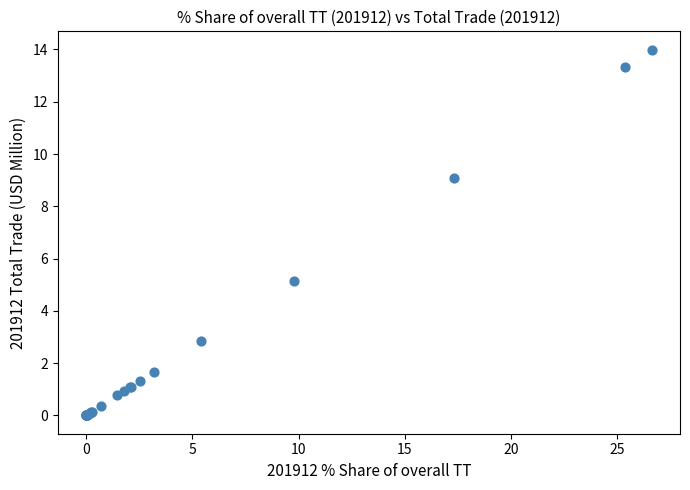

What Y value in the scatter plot is closest to 6?

5.1